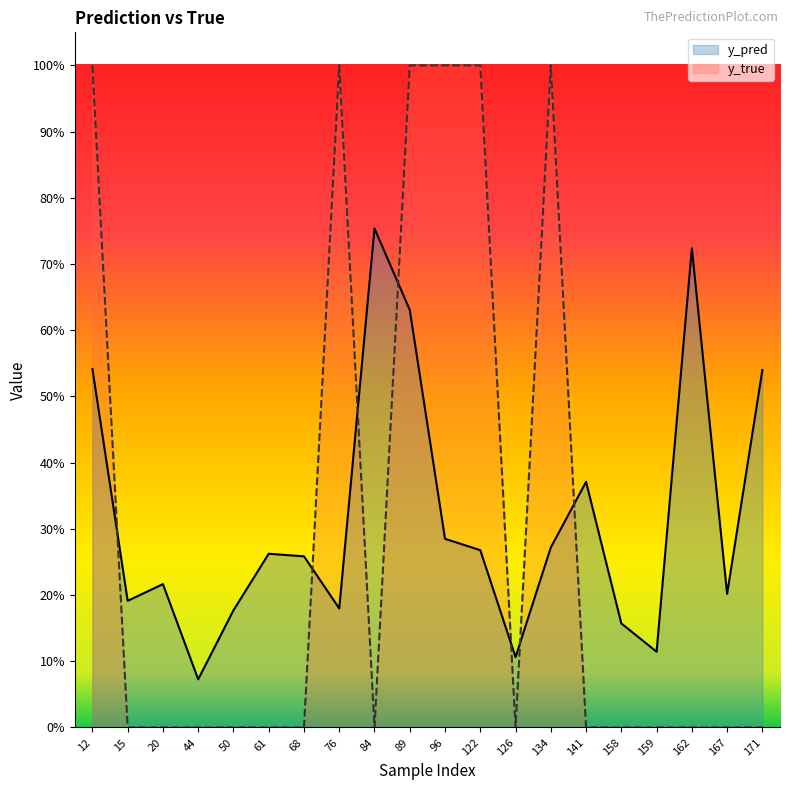

True or false: y_pred has more than 2 points higher than both neighbors.

True